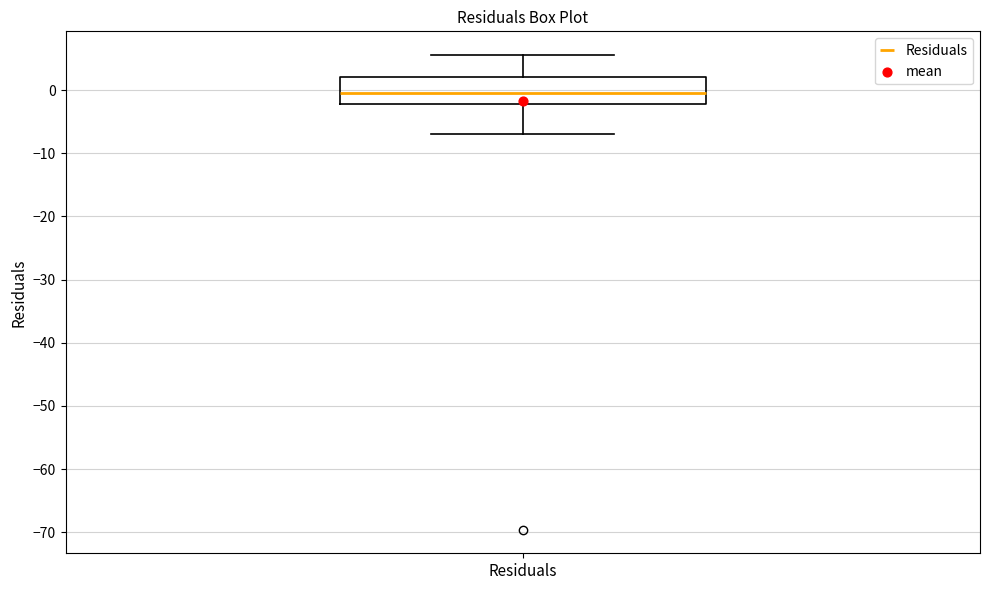

Transcribe this box plot: give where the median line is, the range the box spans, and where the two whiskers end, as read against the y-axis. The values are not printed on the chart, so give them approximately, as read against the axis.

median 0, box -2 to 2, whiskers -7 to 6